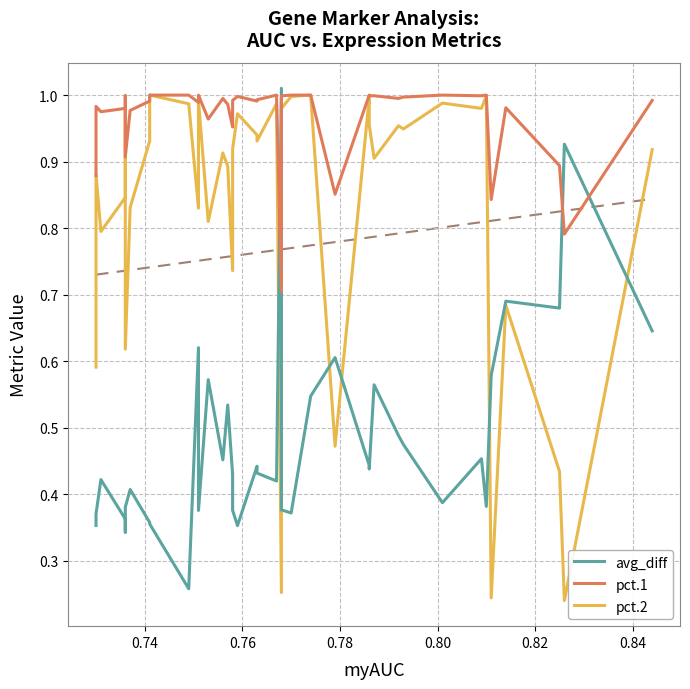

How many interior local peaks does the pct.1 series have?

10